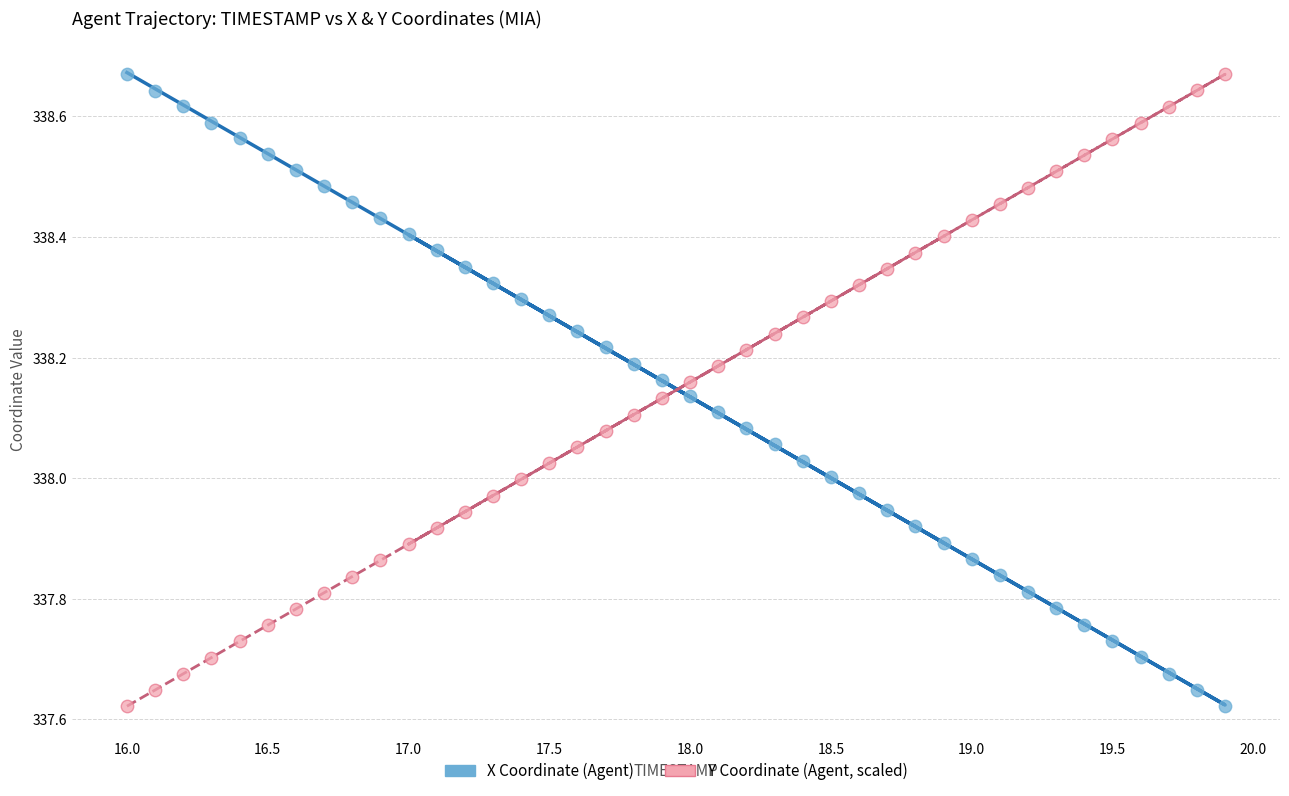

Across all data points, what is the range of Y values (max minus min)?

1.0